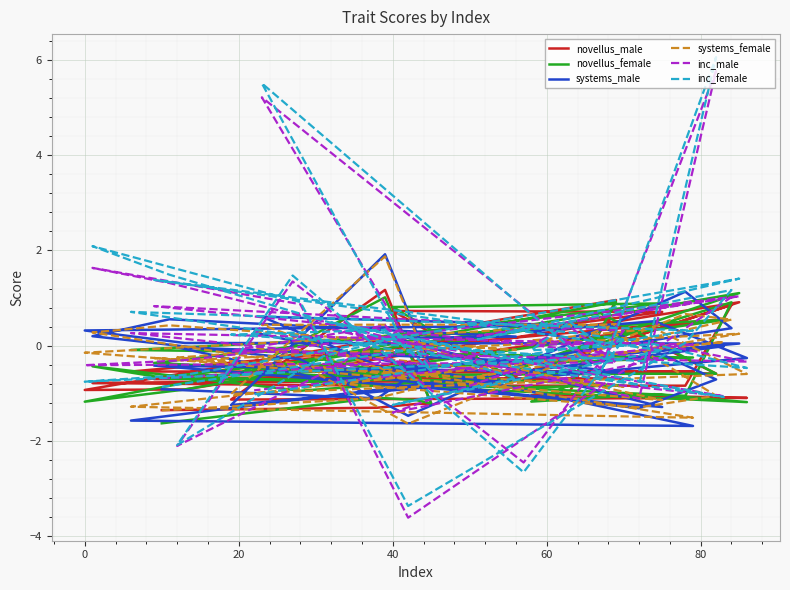

What are all the series names shown in the legend?

novellus_male, novellus_female, systems_male, systems_female, inc_male, inc_female